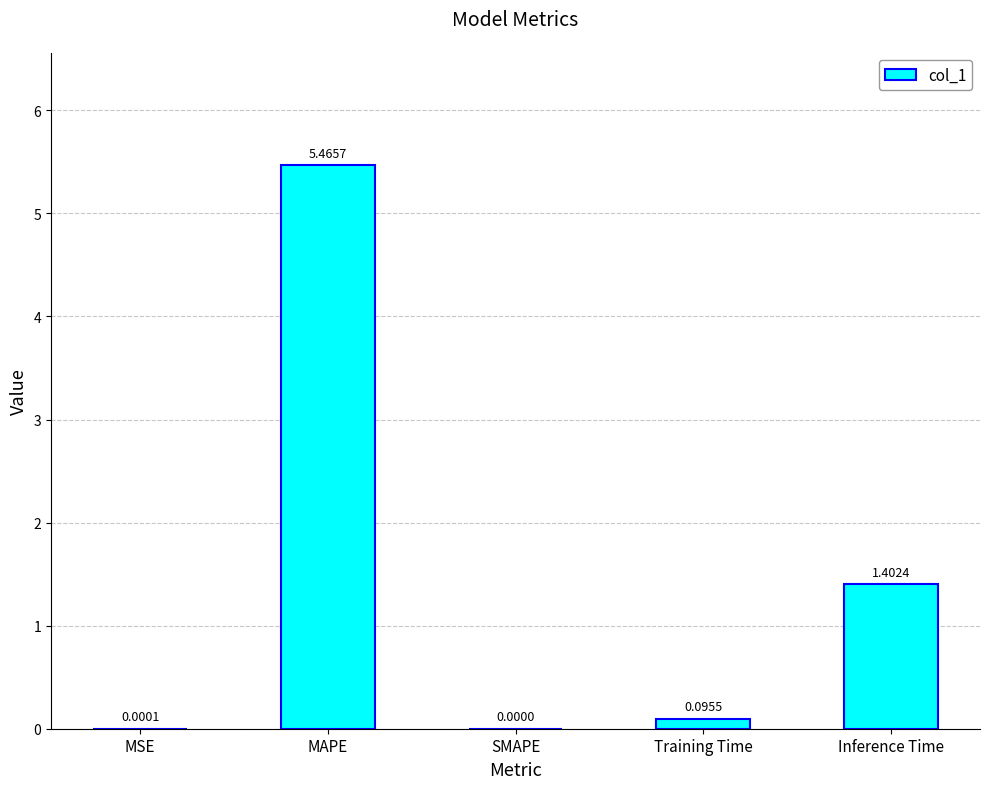

What is the change in value from MAPE to SMAPE?

-5.5